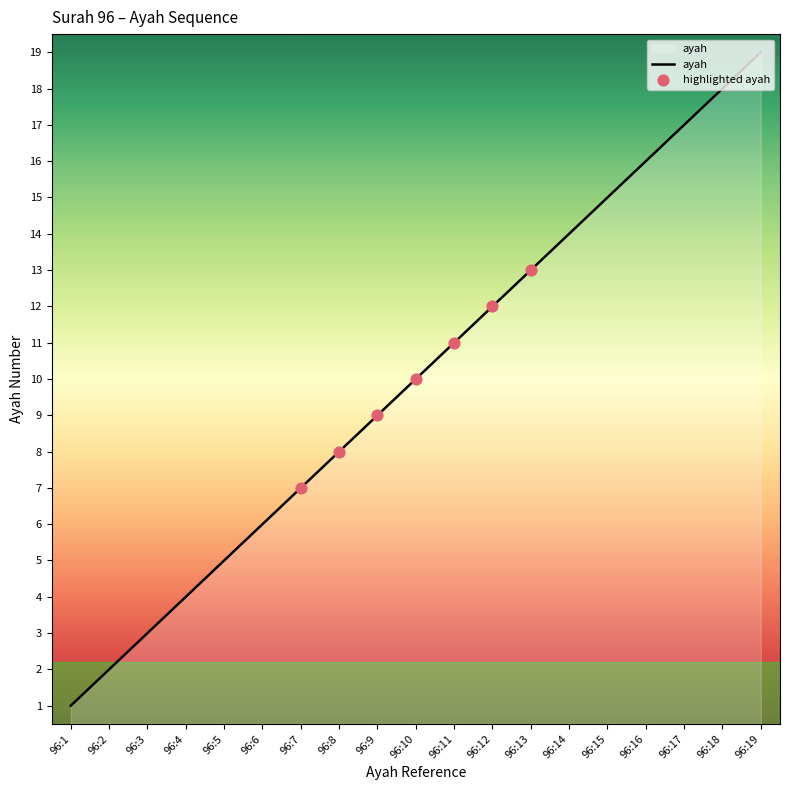

Which has a higher value, 96:16 or 96:11?

96:16